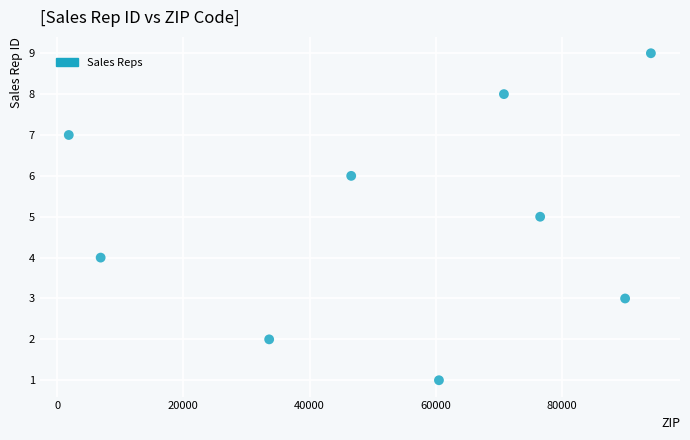

What is the range of Y values (max minus min)?

8